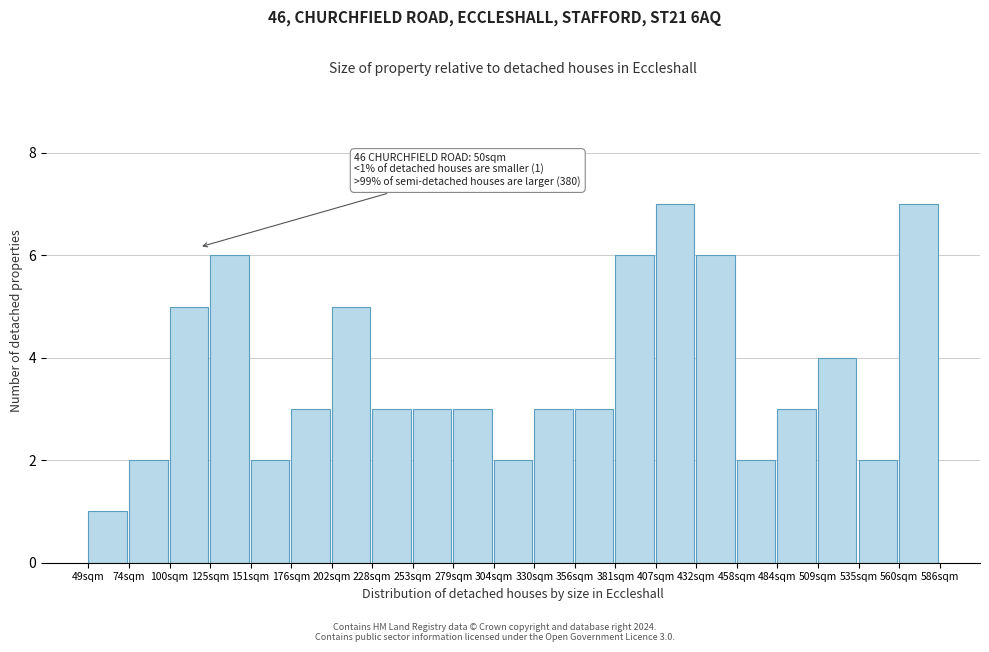

Reading left to right, extract all data points from this chart.

49sqm=1	74sqm=2	100sqm=5	125sqm=6	151sqm=2	176sqm=3	202sqm=5	228sqm=3	253sqm=3	279sqm=3	304sqm=2	330sqm=3	356sqm=3	381sqm=6	407sqm=7	432sqm=6	458sqm=2	484sqm=3	509sqm=4	535sqm=2	560sqm=7